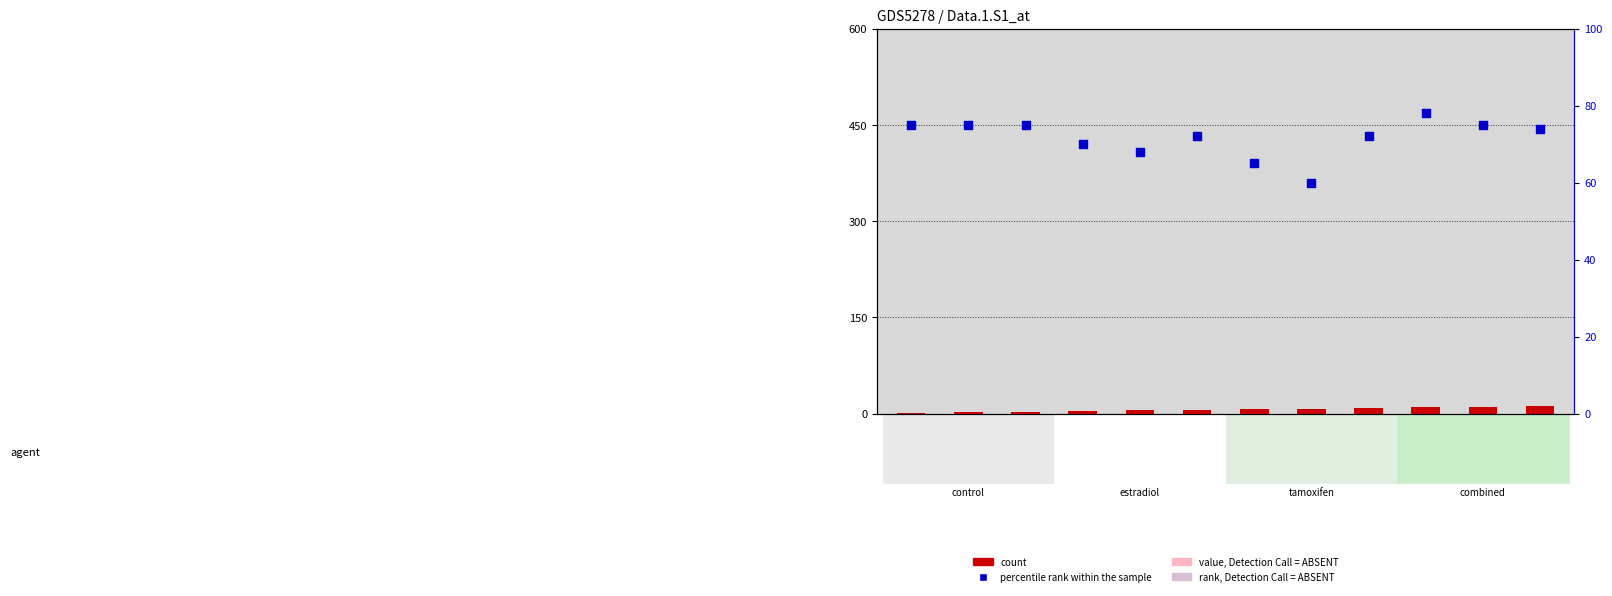

Which series contains the highest Y value?

percentile rank within the sample